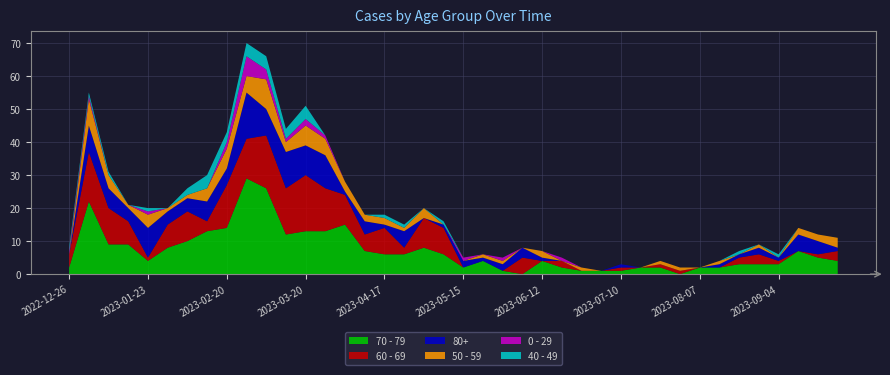

Reading right to left, what are all the values shown in this chart?

70 - 79: 2023-09-25=4	2023-09-18=5	2023-09-11=7	2023-09-04=3	2023-08-28=3	2023-08-21=3	2023-08-14=2	2023-08-07=2	2023-07-31=0	2023-07-24=2	2023-07-17=2	2023-07-10=1	2023-07-03=1	2023-06-26=1	2023-06-19=2	2023-06-12=4	2023-06-05=0	2023-05-29=1	2023-05-22=4	2023-05-15=2	2023-05-08=6	2023-05-01=8	2023-04-24=6	2023-04-17=6	2023-04-10=7	2023-04-03=15	2023-03-27=13	2023-03-20=13	2023-03-13=12	2023-03-06=26	2023-02-27=29	2023-02-20=14	2023-02-13=13	2023-02-06=10	2023-01-30=8	2023-01-23=4	2023-01-16=9	2023-01-09=9	2023-01-02=22	2022-12-26=2
60 - 69: 2023-09-25=3	2023-09-18=1	2023-09-11=0	2023-09-04=1	2023-08-28=3	2023-08-21=2	2023-08-14=0	2023-08-07=0	2023-07-31=1	2023-07-24=1	2023-07-17=0	2023-07-10=1	2023-07-03=0	2023-06-26=0	2023-06-19=2	2023-06-12=0	2023-06-05=5	2023-05-29=0	2023-05-22=0	2023-05-15=0	2023-05-08=8	2023-05-01=9	2023-04-24=2	2023-04-17=8	2023-04-10=5	2023-04-03=9	2023-03-27=13	2023-03-20=17	2023-03-13=14	2023-03-06=16	2023-02-27=12	2023-02-20=13	2023-02-13=3	2023-02-06=9	2023-01-30=7	2023-01-23=1	2023-01-16=7	2023-01-09=11	2023-01-02=15	2022-12-26=4
80+: 2023-09-25=1	2023-09-18=4	2023-09-11=5	2023-09-04=1	2023-08-28=2	2023-08-21=1	2023-08-14=1	2023-08-07=0	2023-07-31=0	2023-07-24=0	2023-07-17=0	2023-07-10=1	2023-07-03=0	2023-06-26=0	2023-06-19=0	2023-06-12=1	2023-06-05=3	2023-05-29=2	2023-05-22=1	2023-05-15=2	2023-05-08=1	2023-05-01=0	2023-04-24=5	2023-04-17=1	2023-04-10=4	2023-04-03=1	2023-03-27=10	2023-03-20=9	2023-03-13=11	2023-03-06=8	2023-02-27=14	2023-02-20=5	2023-02-13=6	2023-02-06=4	2023-01-30=4	2023-01-23=9	2023-01-16=4	2023-01-09=6	2023-01-02=8	2022-12-26=0
50 - 59: 2023-09-25=3	2023-09-18=2	2023-09-11=2	2023-09-04=0	2023-08-28=1	2023-08-21=0	2023-08-14=1	2023-08-07=0	2023-07-31=1	2023-07-24=1	2023-07-17=0	2023-07-10=0	2023-07-03=0	2023-06-26=1	2023-06-19=0	2023-06-12=2	2023-06-05=0	2023-05-29=1	2023-05-22=1	2023-05-15=0	2023-05-08=0	2023-05-01=3	2023-04-24=1	2023-04-17=2	2023-04-10=2	2023-04-03=3	2023-03-27=5	2023-03-20=6	2023-03-13=3	2023-03-06=9	2023-02-27=5	2023-02-20=6	2023-02-13=4	2023-02-06=1	2023-01-30=1	2023-01-23=4	2023-01-16=1	2023-01-09=4	2023-01-02=8	2022-12-26=0
0 - 29: 2023-09-25=0	2023-09-18=0	2023-09-11=0	2023-09-04=0	2023-08-28=0	2023-08-21=0	2023-08-14=0	2023-08-07=0	2023-07-31=0	2023-07-24=0	2023-07-17=0	2023-07-10=0	2023-07-03=0	2023-06-26=0	2023-06-19=1	2023-06-12=0	2023-06-05=0	2023-05-29=1	2023-05-22=0	2023-05-15=1	2023-05-08=0	2023-05-01=0	2023-04-24=0	2023-04-17=0	2023-04-10=0	2023-04-03=0	2023-03-27=1	2023-03-20=2	2023-03-13=1	2023-03-06=3	2023-02-27=6	2023-02-20=2	2023-02-13=0	2023-02-06=0	2023-01-30=0	2023-01-23=1	2023-01-16=0	2023-01-09=0	2023-01-02=1	2022-12-26=1
40 - 49: 2023-09-25=0	2023-09-18=0	2023-09-11=0	2023-09-04=1	2023-08-28=0	2023-08-21=1	2023-08-14=0	2023-08-07=0	2023-07-31=0	2023-07-24=0	2023-07-17=0	2023-07-10=0	2023-07-03=0	2023-06-26=0	2023-06-19=0	2023-06-12=0	2023-06-05=0	2023-05-29=0	2023-05-22=0	2023-05-15=0	2023-05-08=1	2023-05-01=0	2023-04-24=1	2023-04-17=1	2023-04-10=0	2023-04-03=0	2023-03-27=0	2023-03-20=4	2023-03-13=3	2023-03-06=4	2023-02-27=4	2023-02-20=3	2023-02-13=4	2023-02-06=2	2023-01-30=0	2023-01-23=1	2023-01-16=0	2023-01-09=1	2023-01-02=1	2022-12-26=1